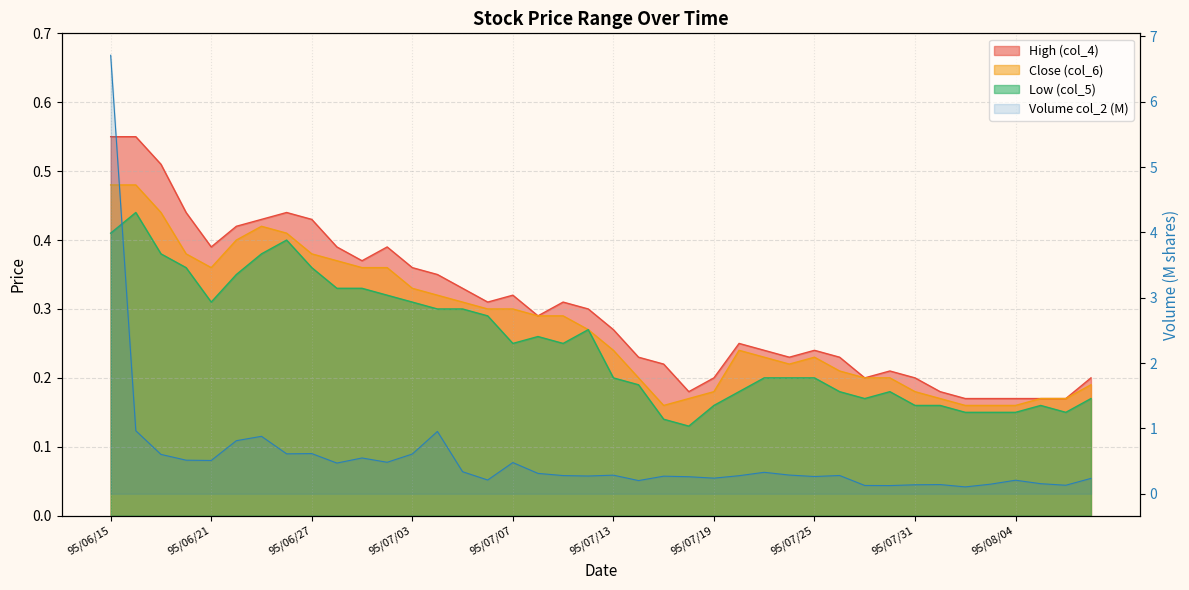

Does the chart have visible grid lines?

Yes